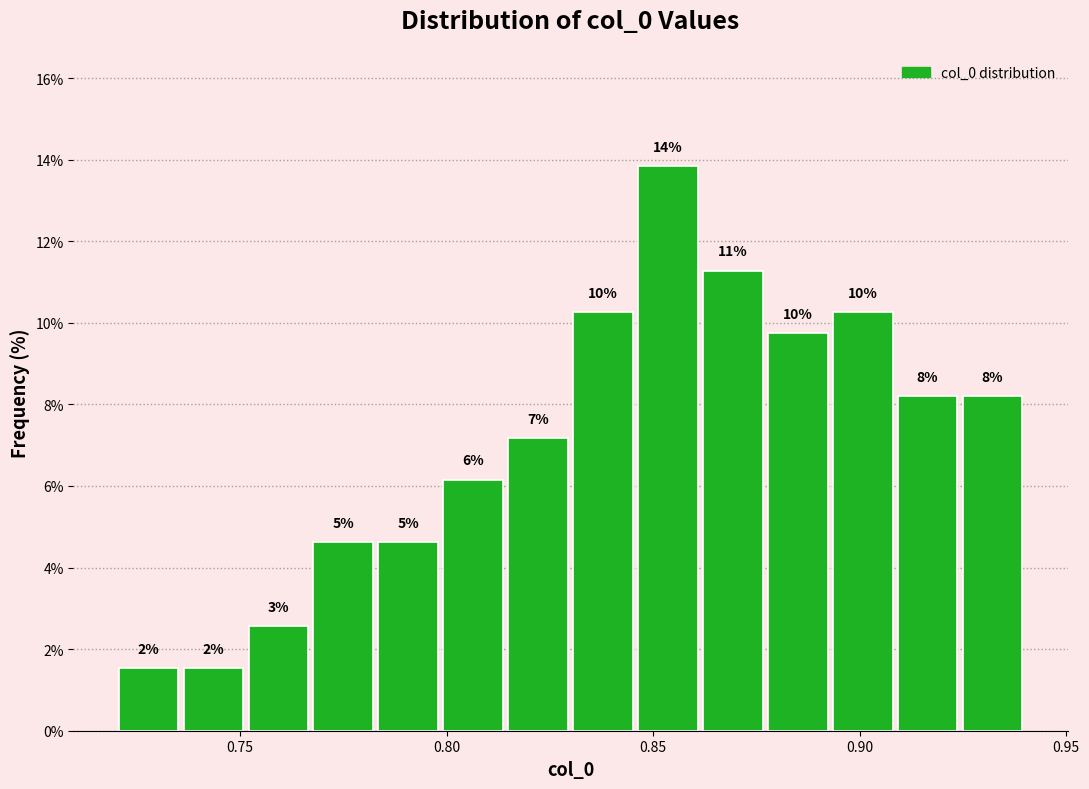

Read against the x-axis, roughly where is the centre of the tallest bar?

0.855